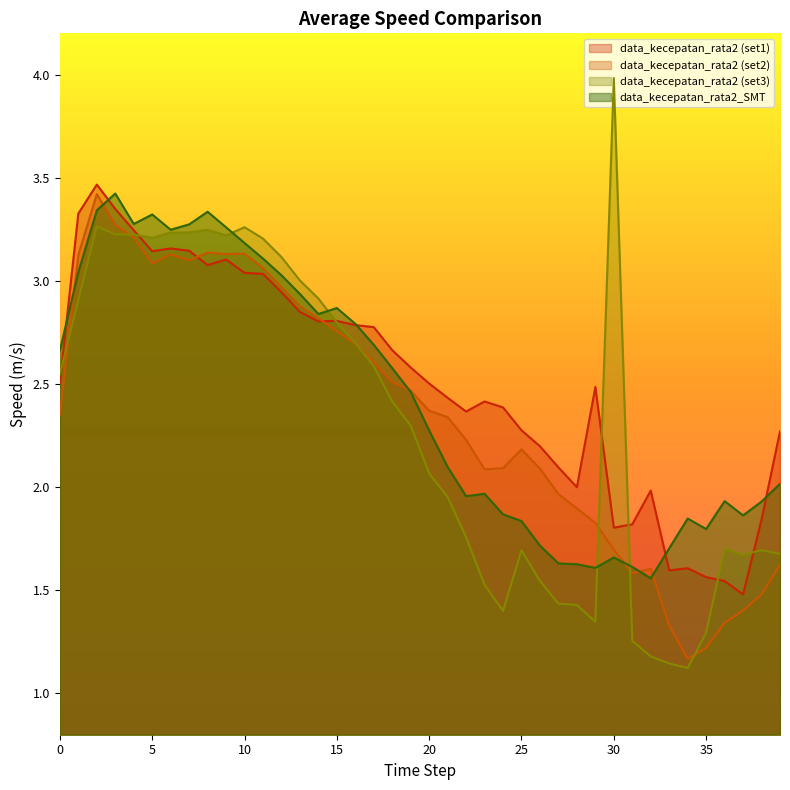

Which series ends up on top after the final intersection of data_kecepatan_rata2_col6 and data_kecepatan_rata2_col3?

data_kecepatan_rata2_col3